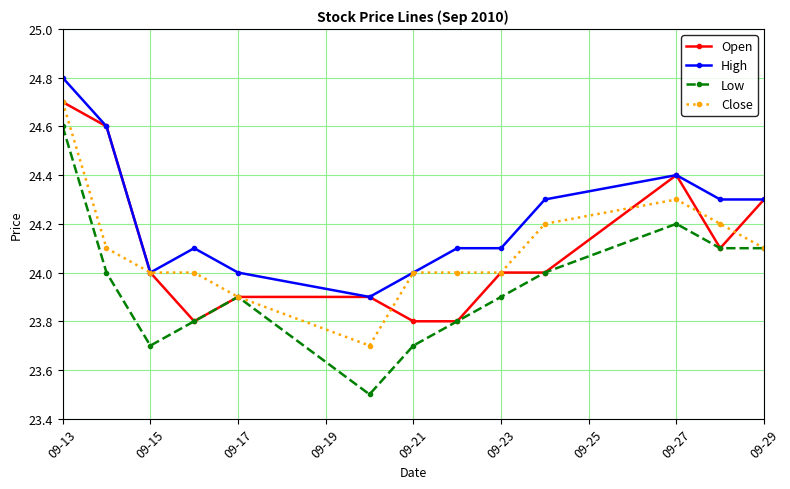

Which series has the largest range (max minus min)?

Low